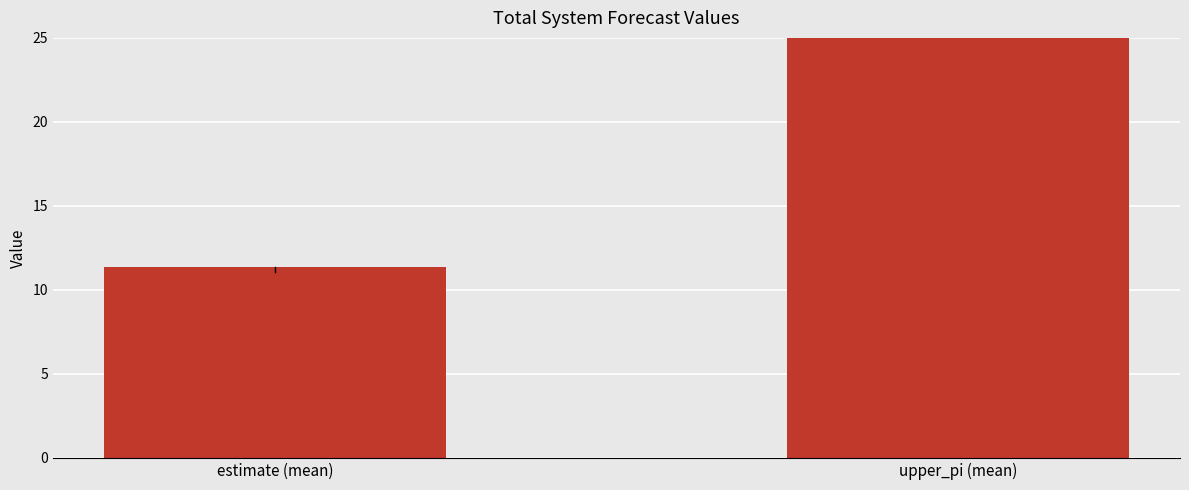

True or false: the data shows 11.4 at estimate (mean).

True